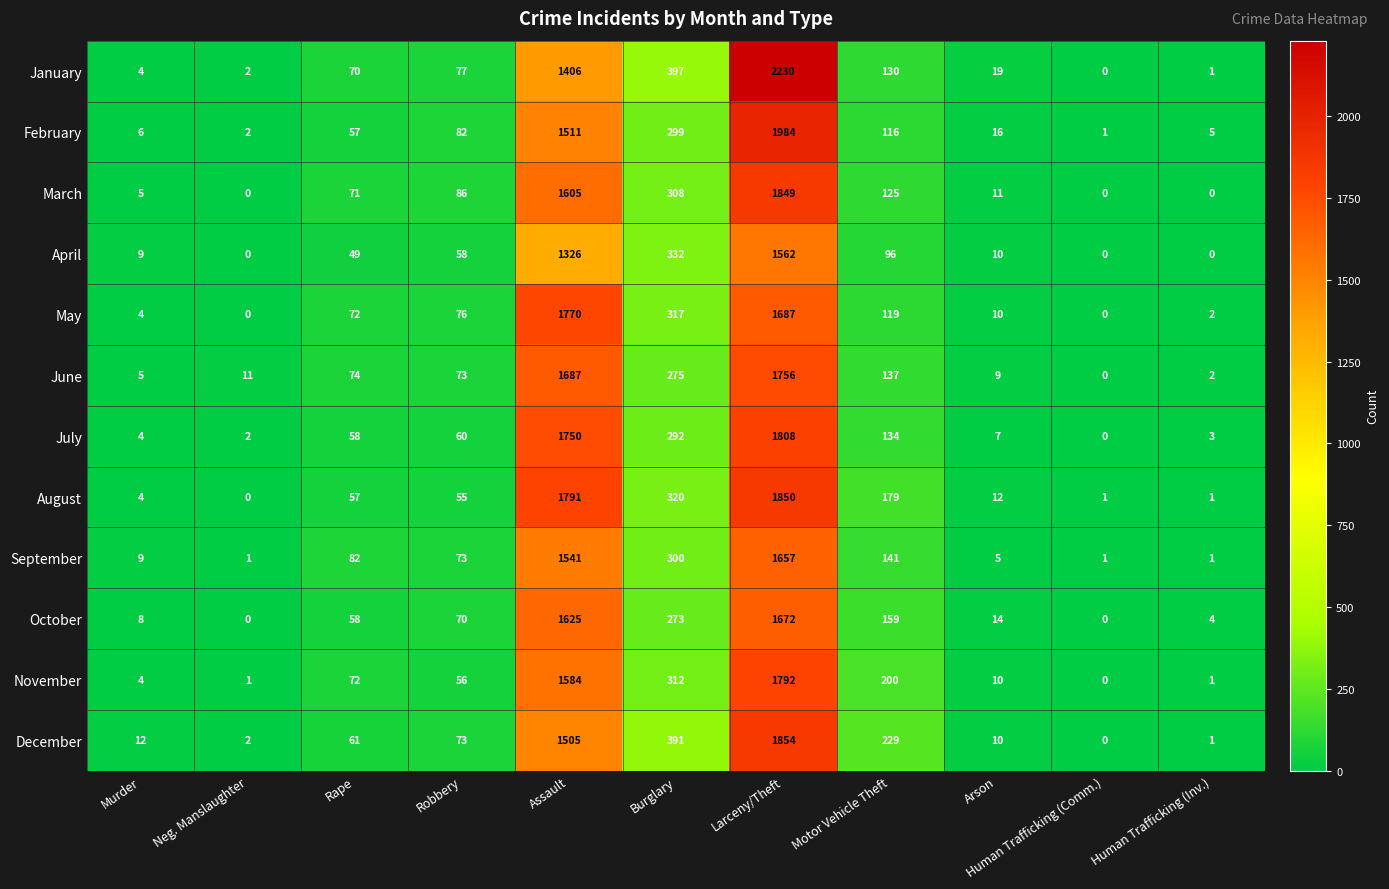

What is the spread (max minus min) of values at Burglary?

124